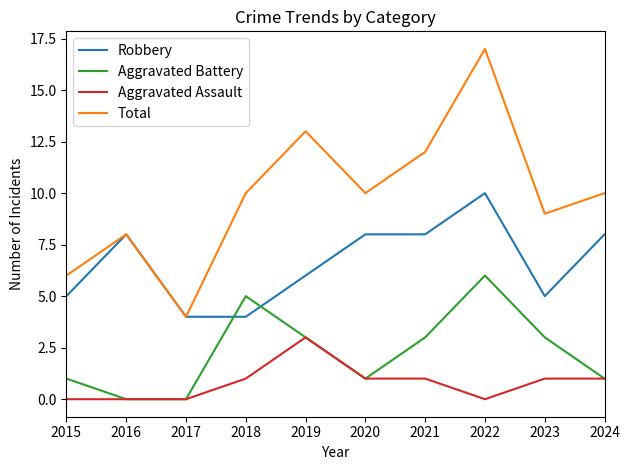

How many lines are shown in the chart?

4